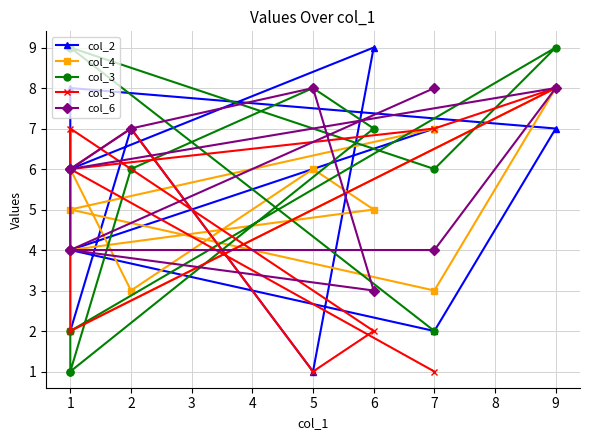

What is the average value of the col_2 series?

5